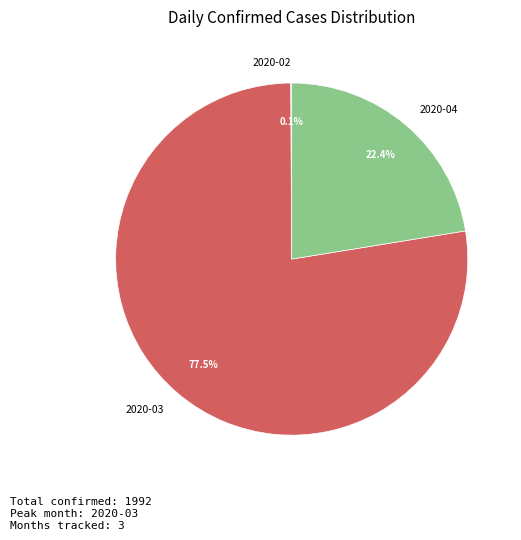

To the nearest percent, what is the difference between the largest and smallest slice percentages?

77%